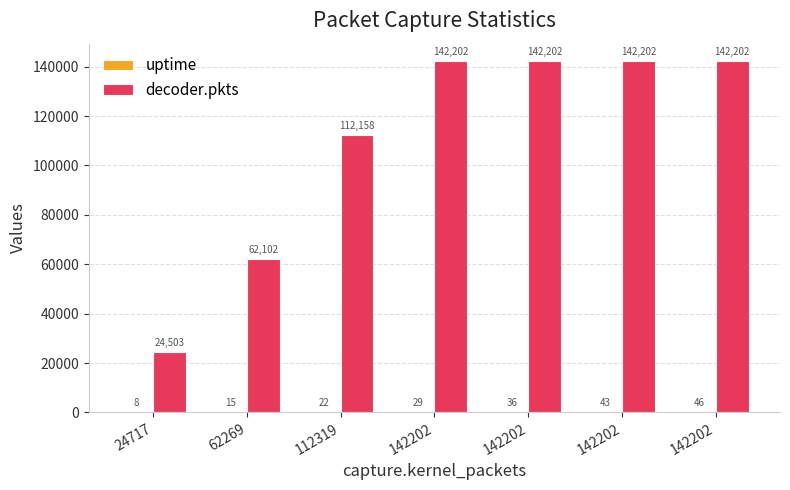

List the series in order of their overall mean, lowest first.

uptime, decoder.pkts